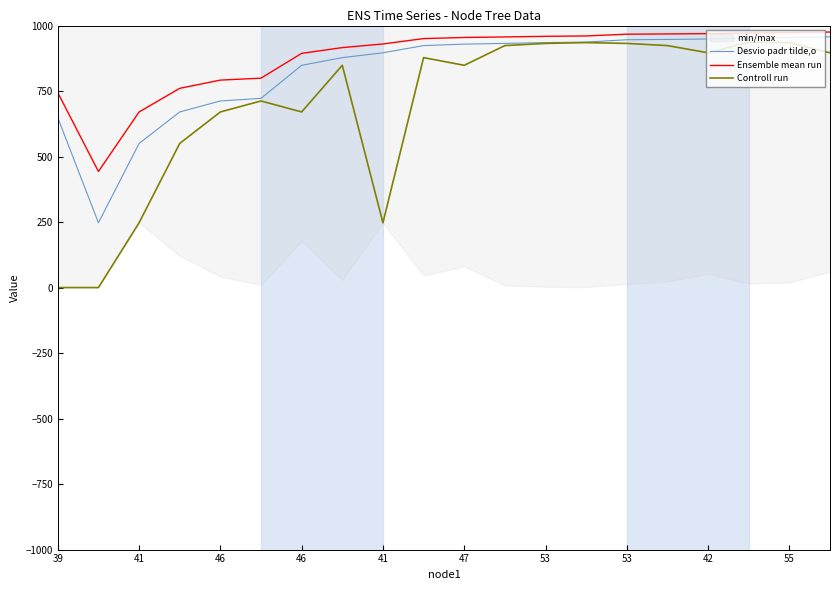

The Controll run series shows 936.9 at 17. True or false?

True